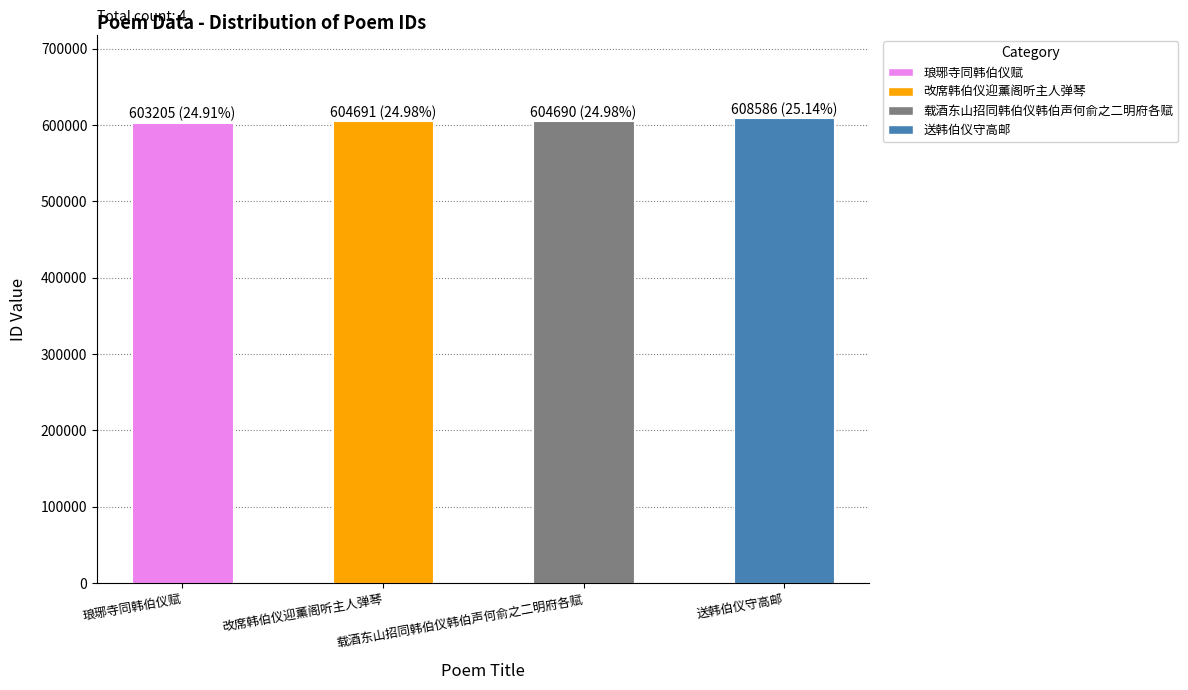

Approximately how many times larger is the value at 改席韩伯仪迎薰阁听主人弹琴 compared to 送韩伯仪守高邮?

1.0